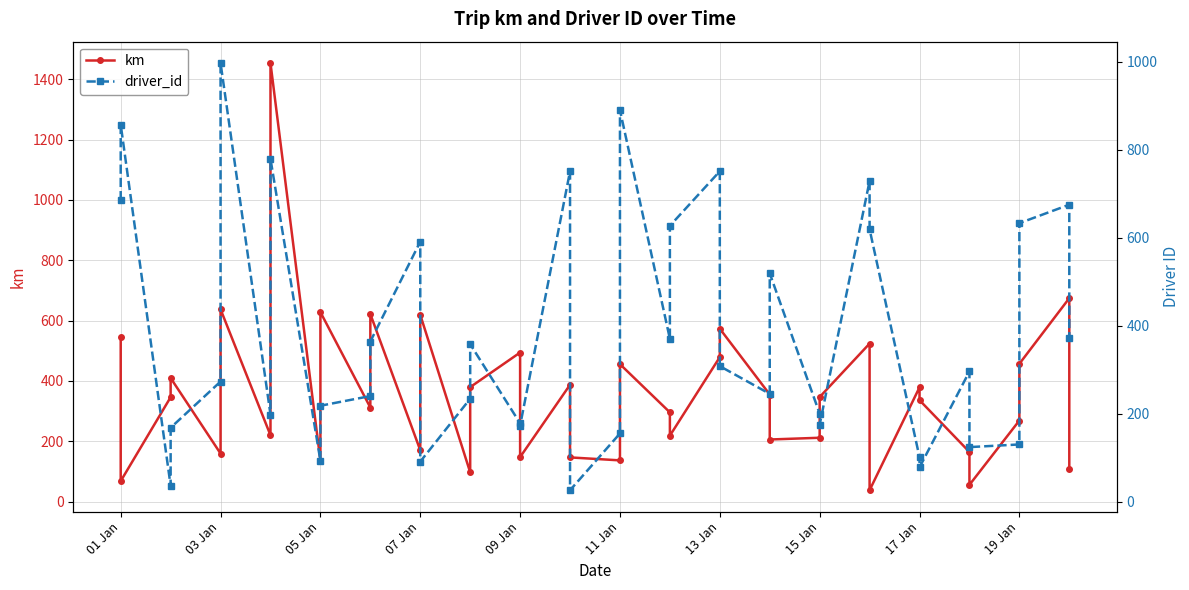

Is this an area chart (filled region under the line)?

No